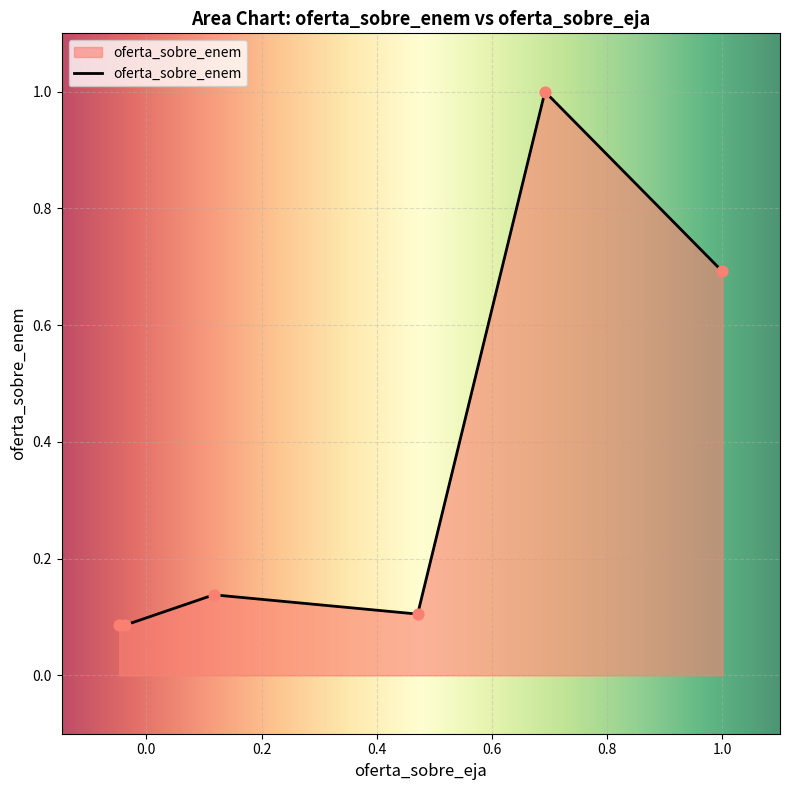

True or false: there are more than 0 points higher than both neighbors.

True